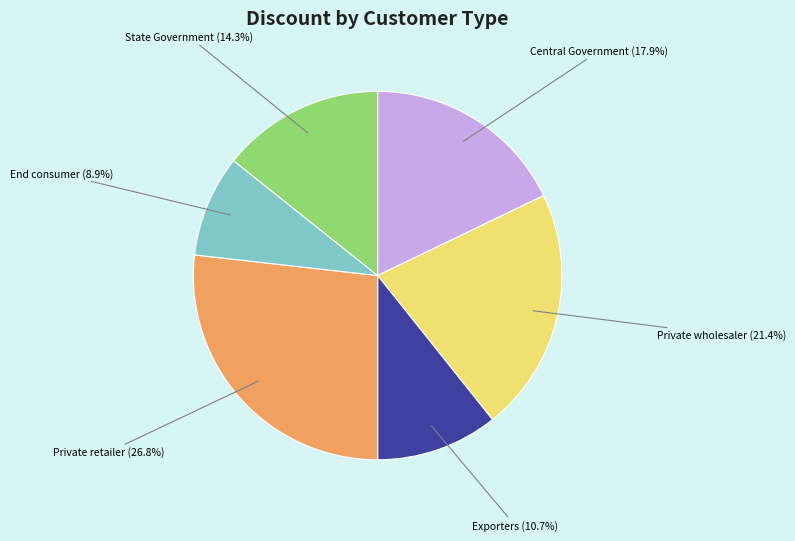

Is it true that State Government is 14% of the pie?

True